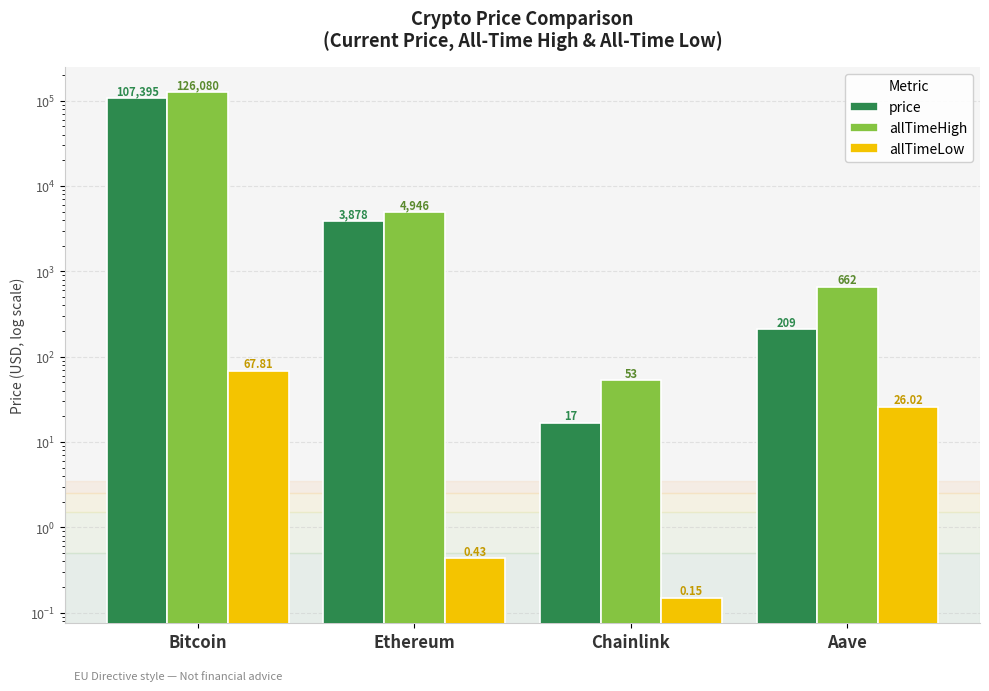

What is the lowest value of the price series?

16.7